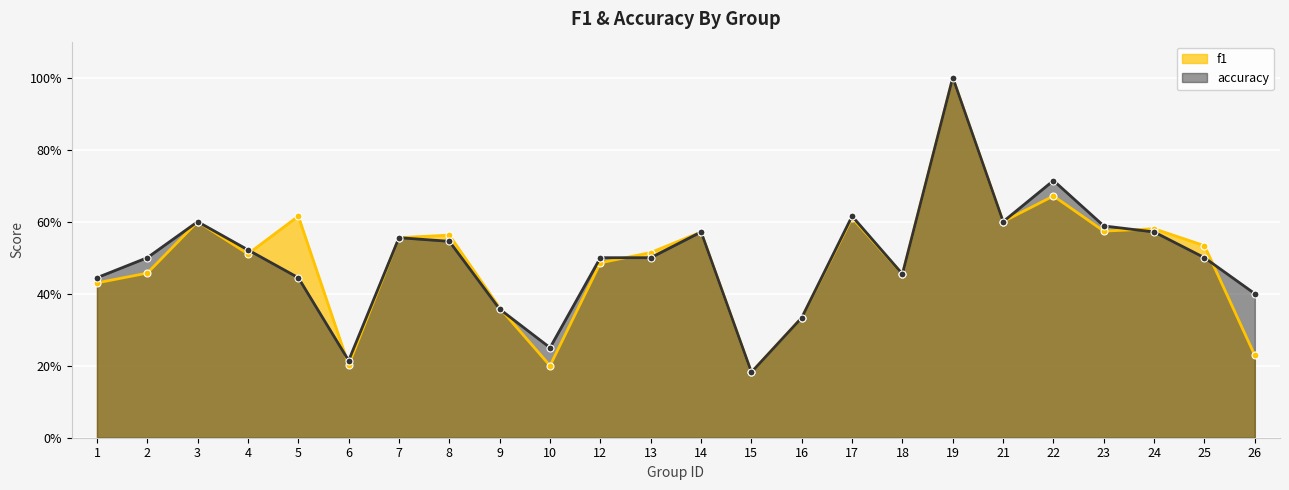

How many intersections are there between f1 and accuracy?

6